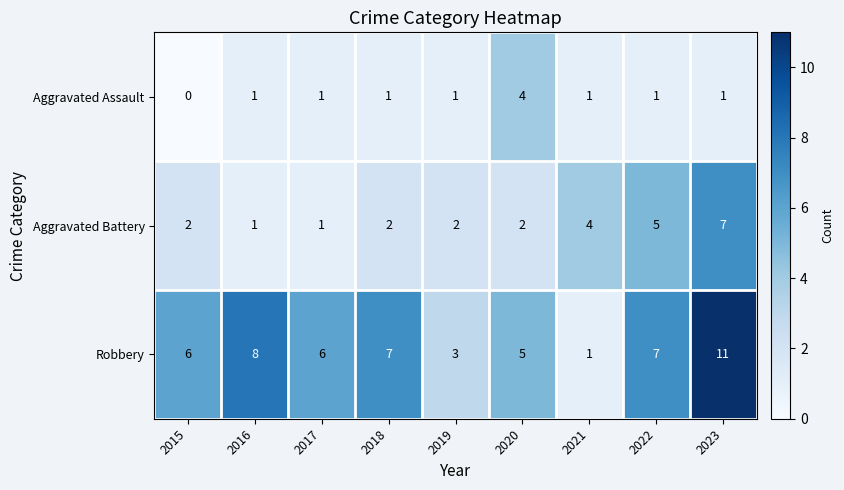

List the series in order of their peak value, lowest first.

Aggravated Assault, Aggravated Battery, Robbery